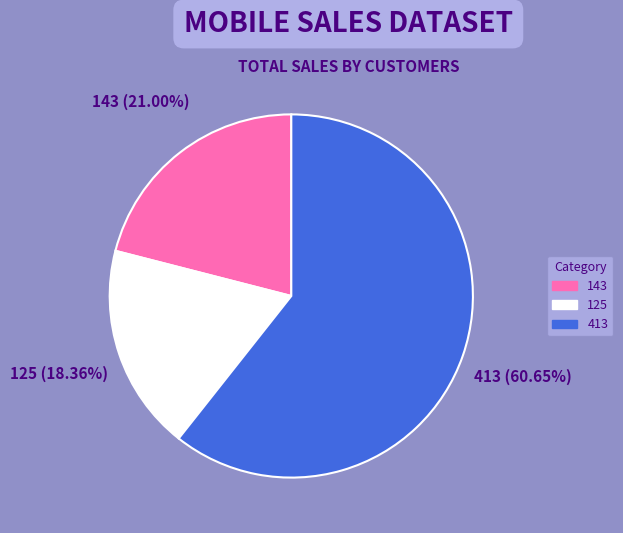

Do 413 and 143 together represent more than half of the pie?

Yes